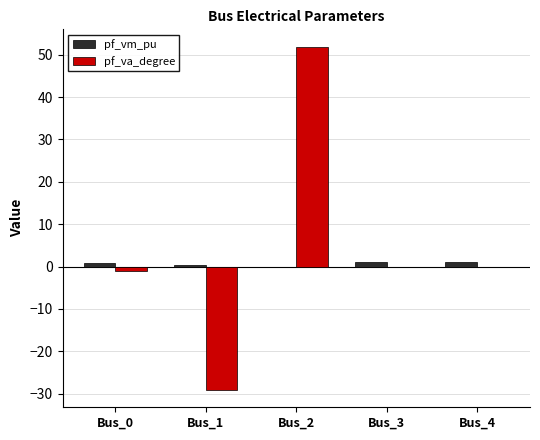

Which category has the highest value across all series?

Bus_2